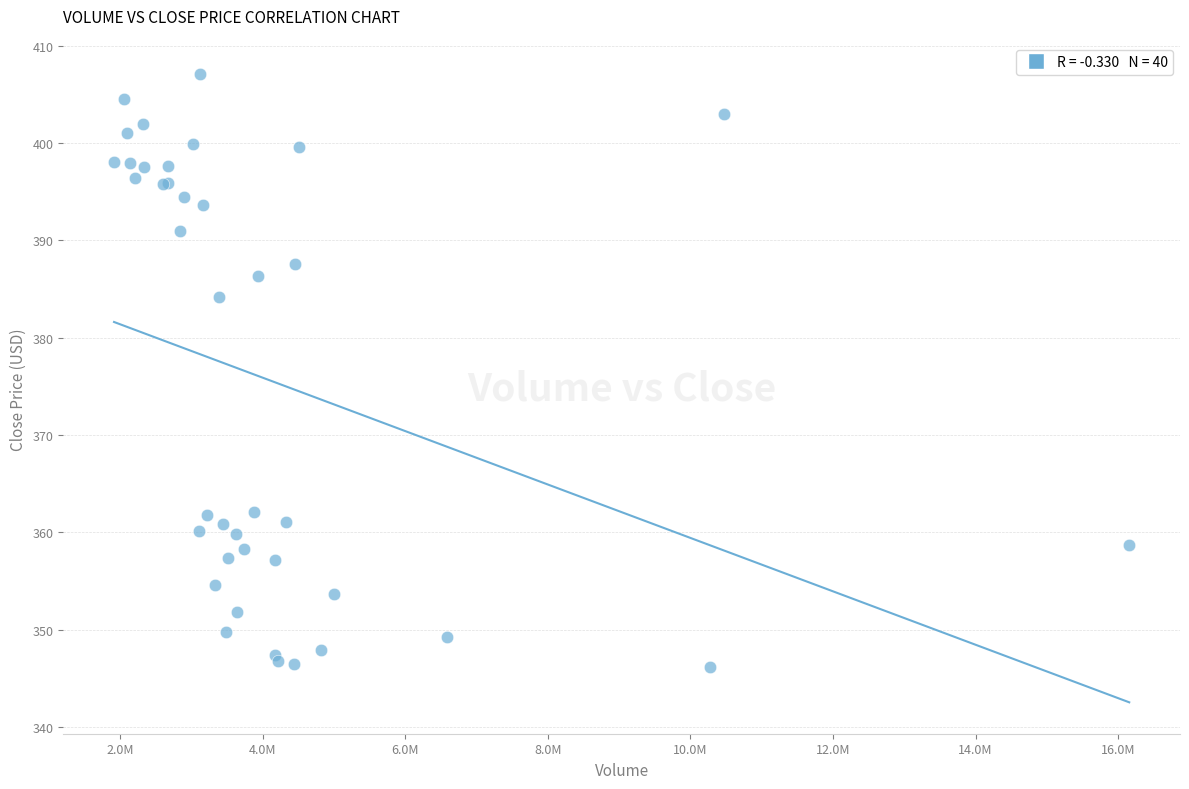

What Y value in the scatter plot is closest to 376?

384.2